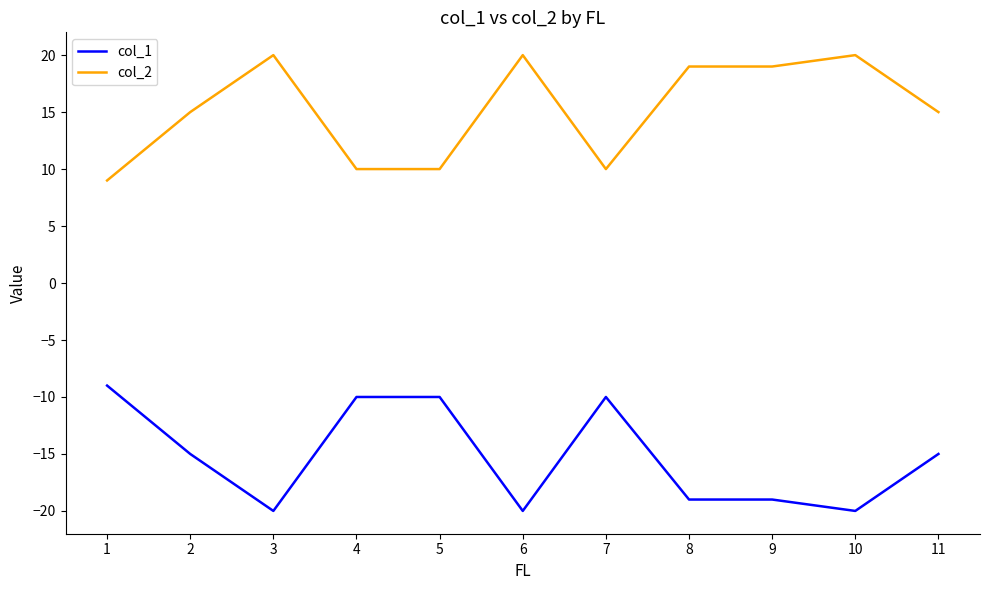

True or false: col_1 and col_2 intersect in this chart.

False